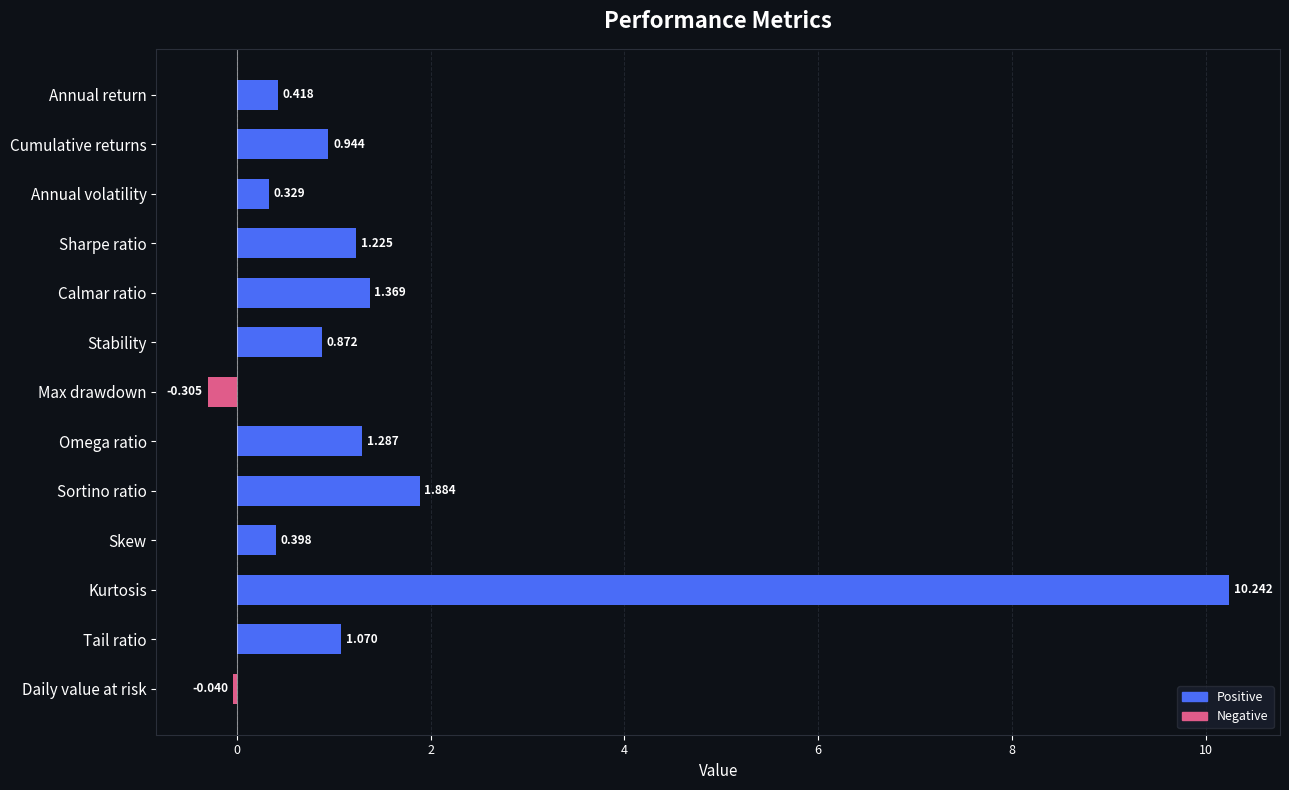

Between Max drawdown and Omega ratio, which is larger?

Omega ratio